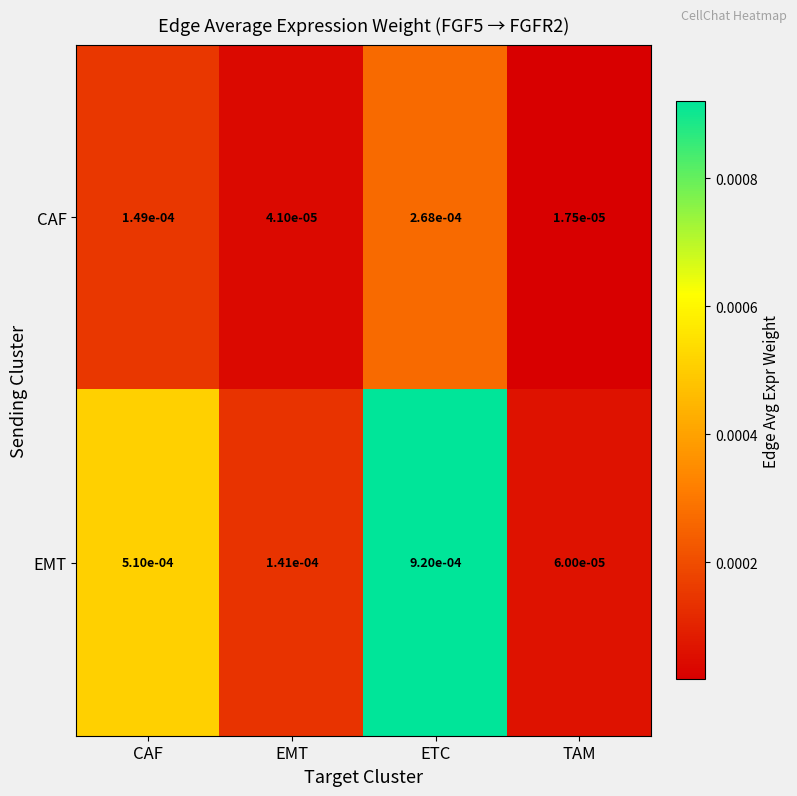

List the series in order of their peak value, highest first.

EMT, CAF